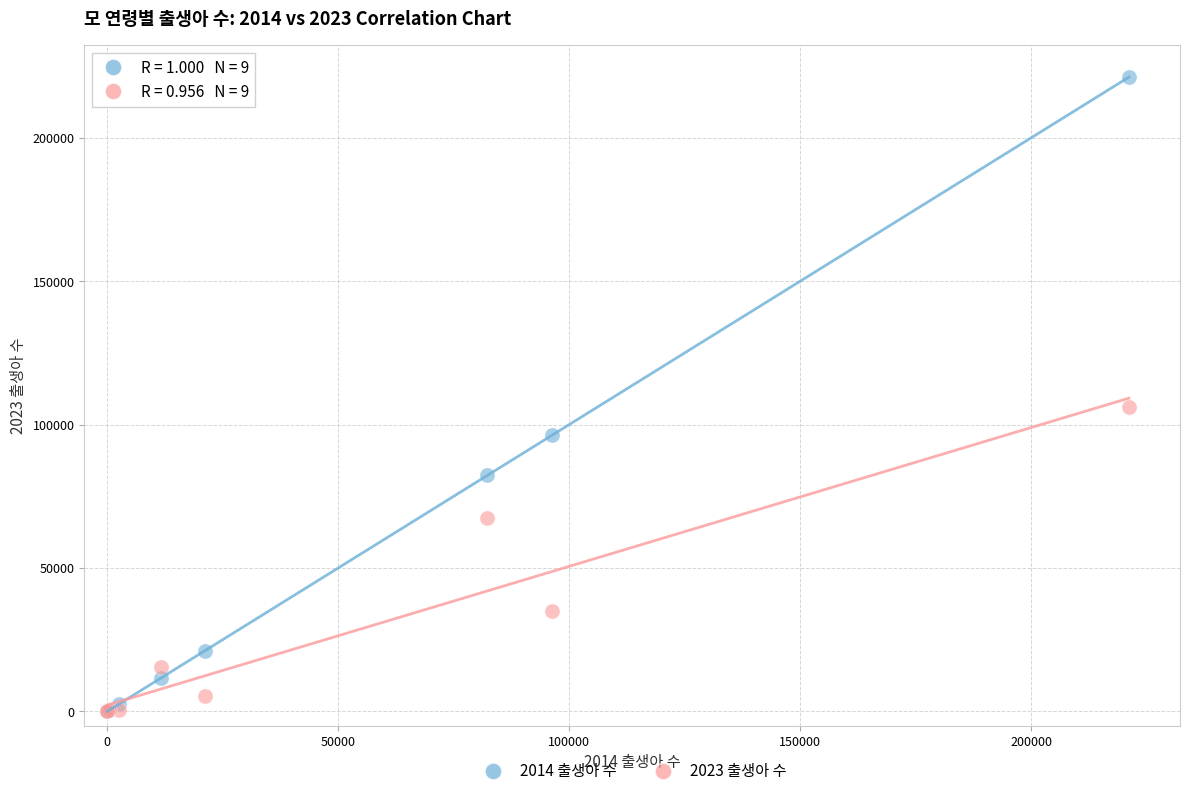

Across all series, what Y value is closest to 110575?

106049